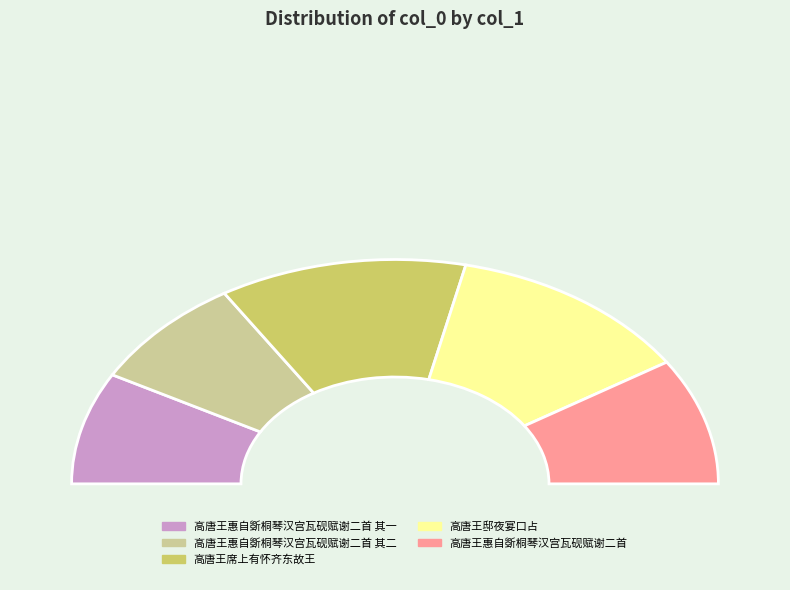

Between 高唐王邸夜宴口占 and 高唐王席上有怀齐东故王, which is larger?

高唐王邸夜宴口占